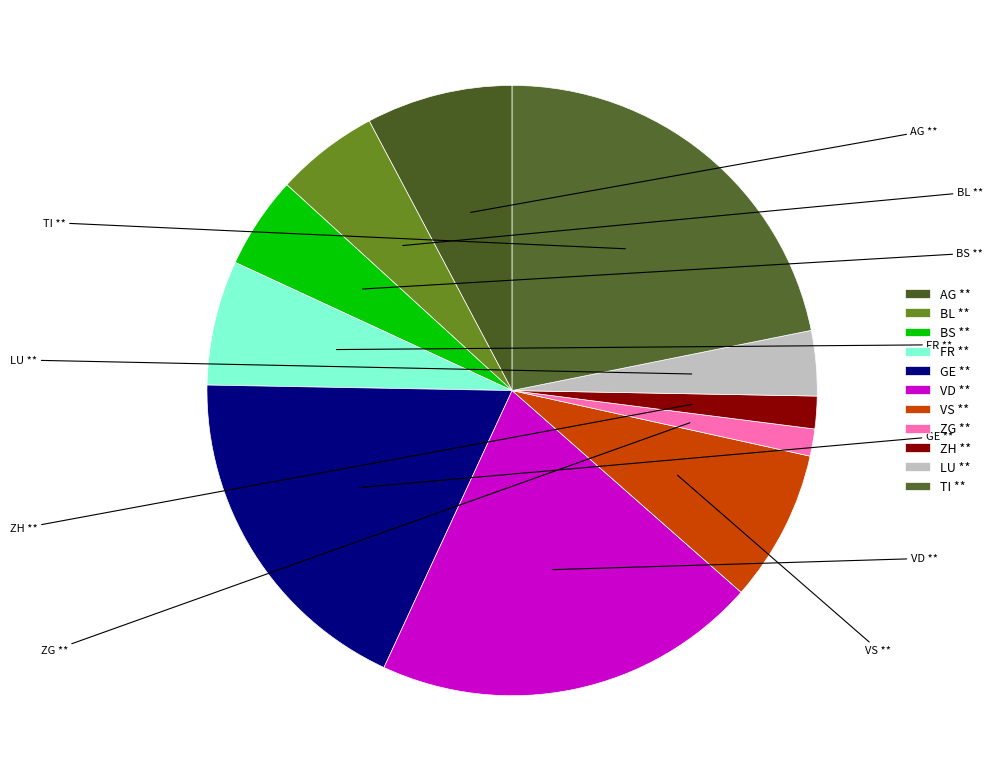

Does LU account for over 50% of the chart?

No